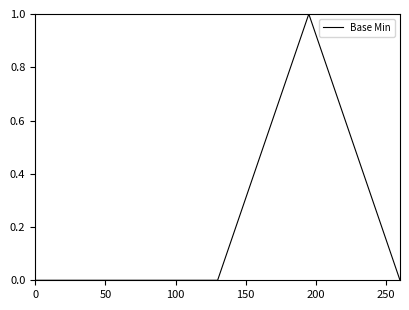

How many series are shown in this chart?

1